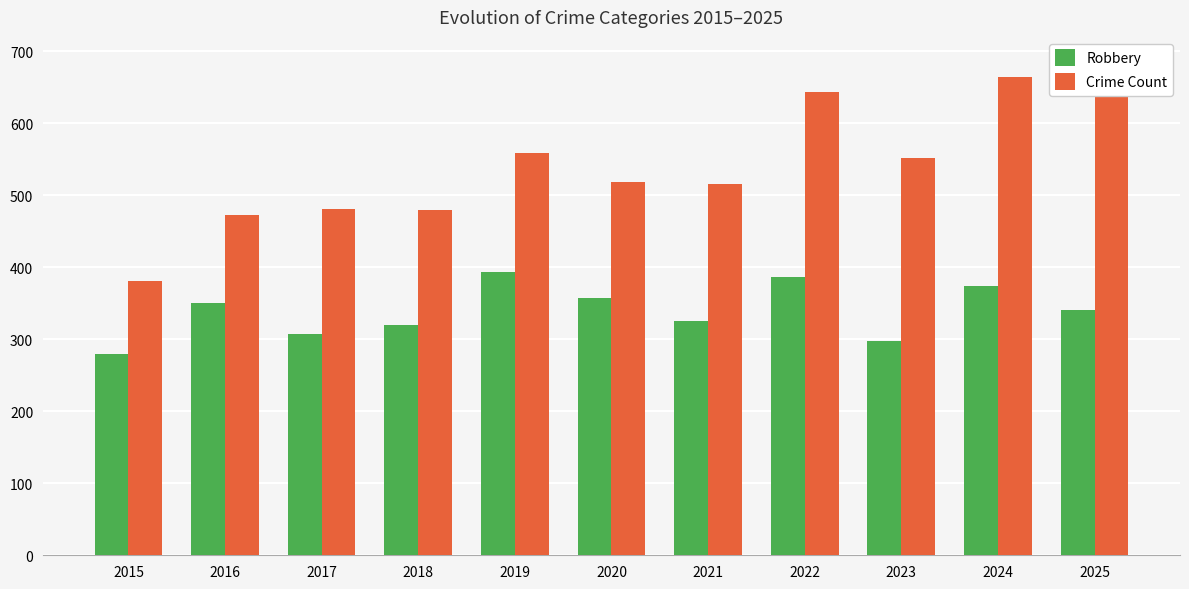

What is the average value of the Crime Count series?

537